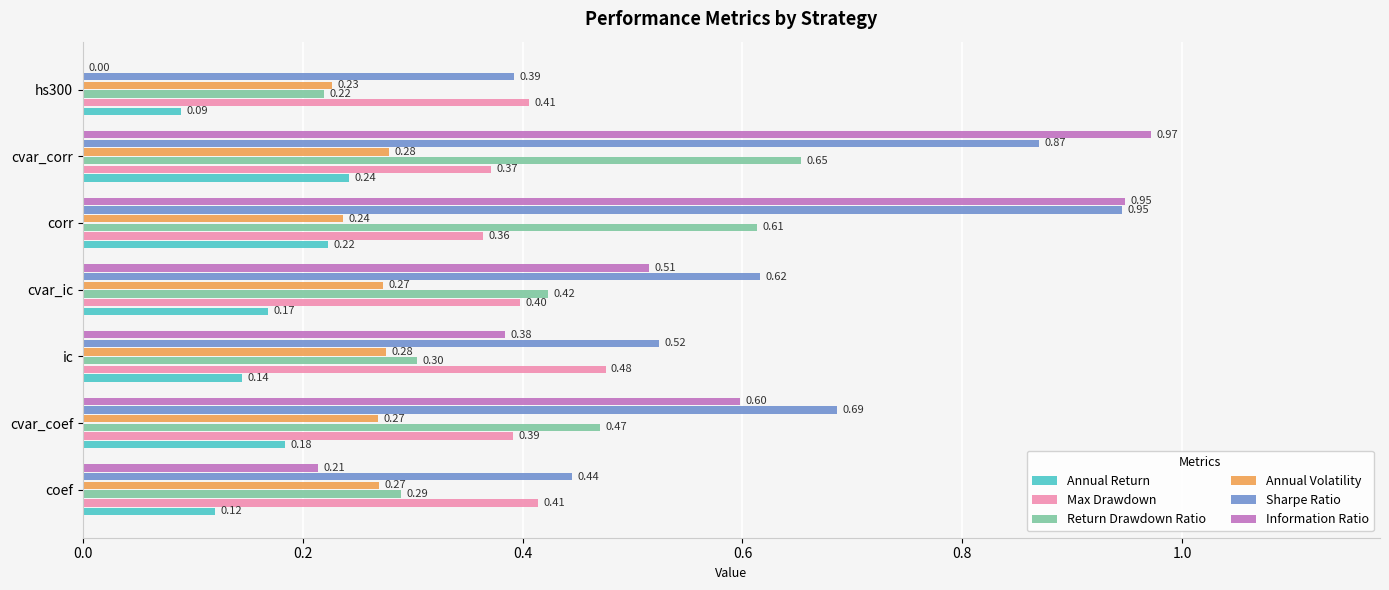

Which category has the highest value across all series?

cvar_corr